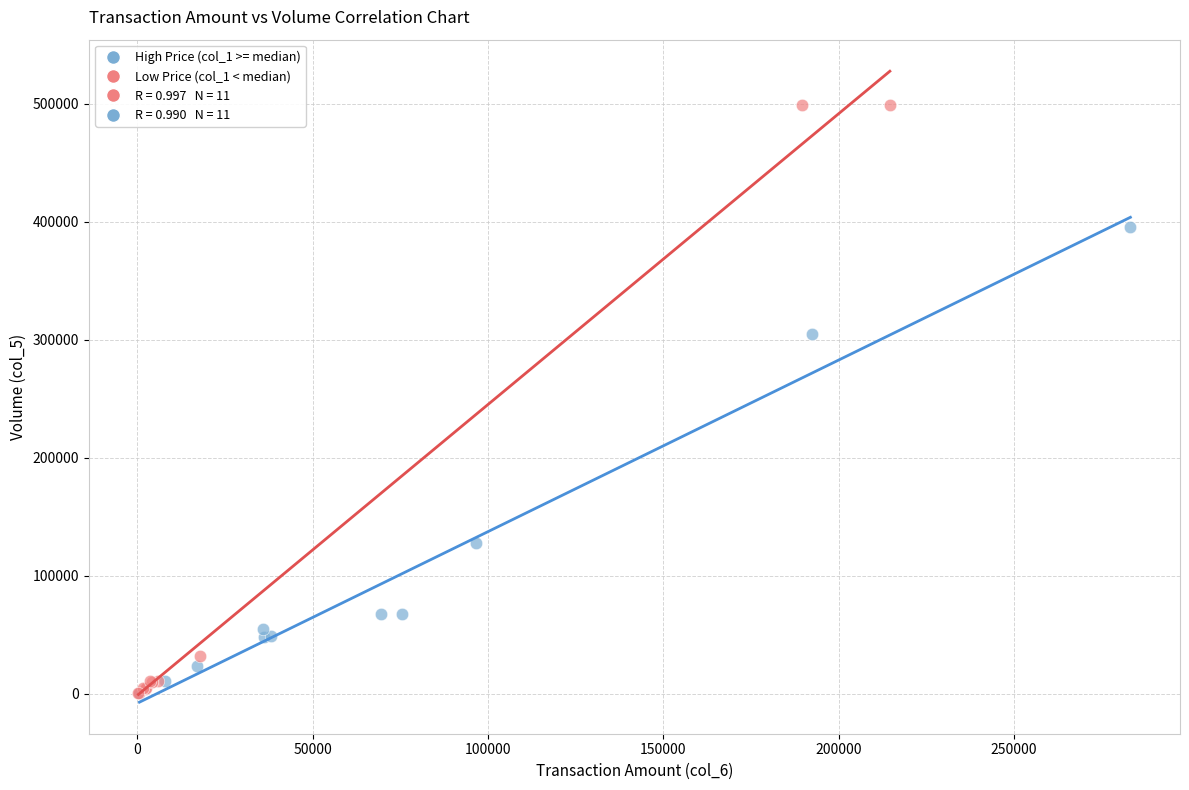

Which series has the widest spread of Y values?

Low Price (col_1 < median)